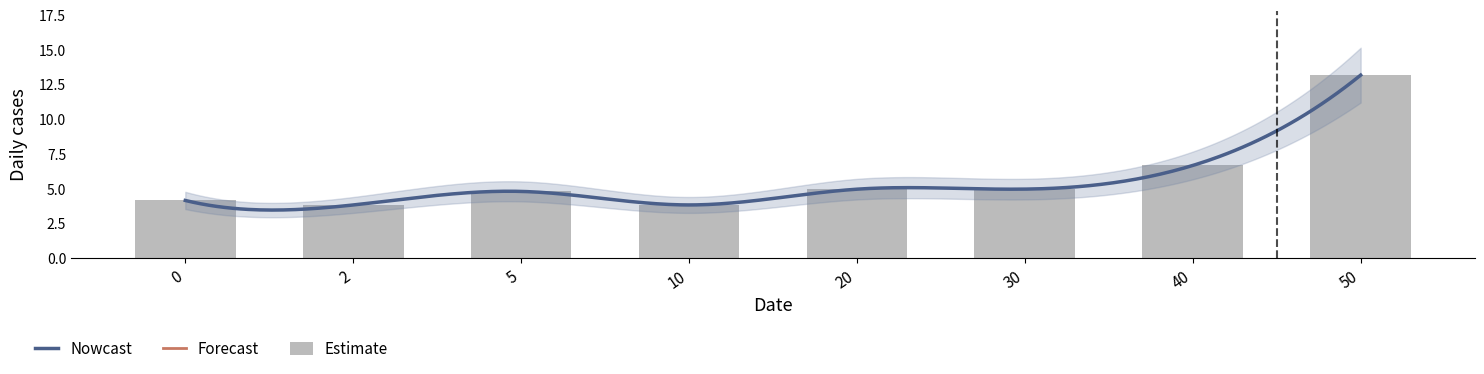

What is the maximum value for Nowcast?

13.2